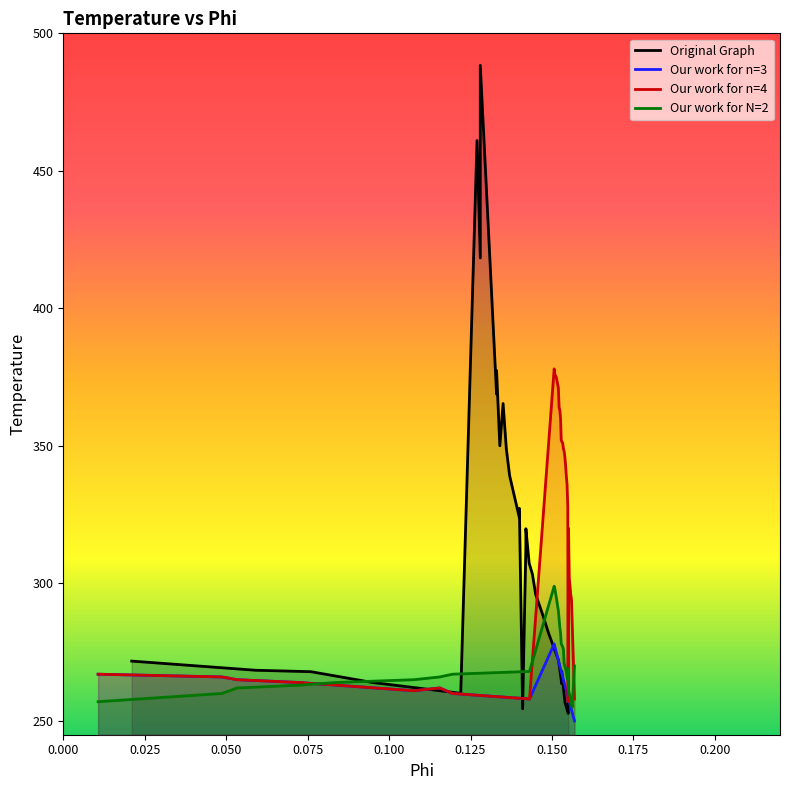

Does the chart have visible grid lines?

No